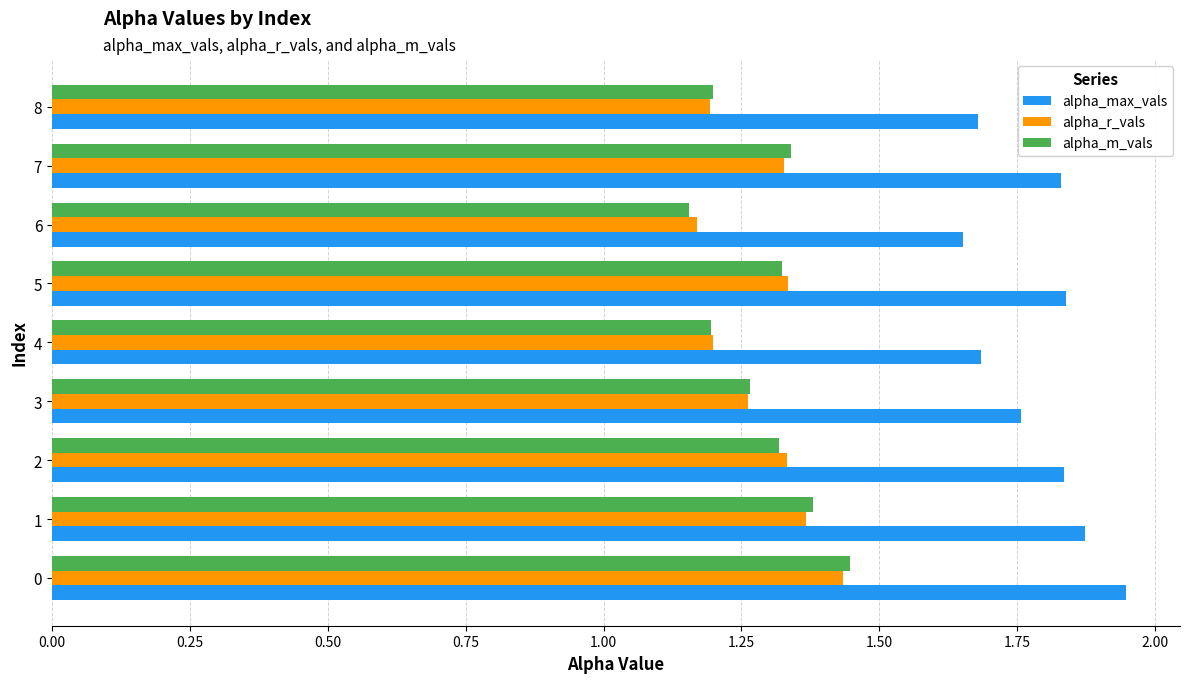

The value of alpha_m_vals at 8 is 1.2. True or false?

True